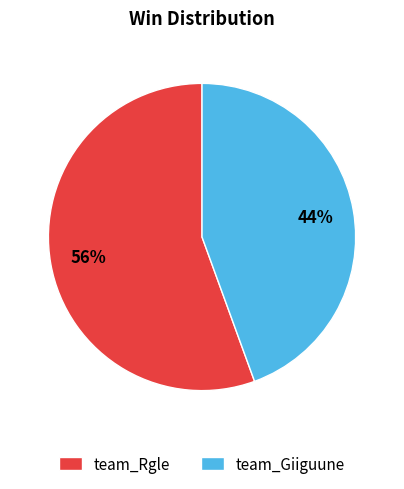

What is the smallest slice in the pie chart?

team_Giiguune